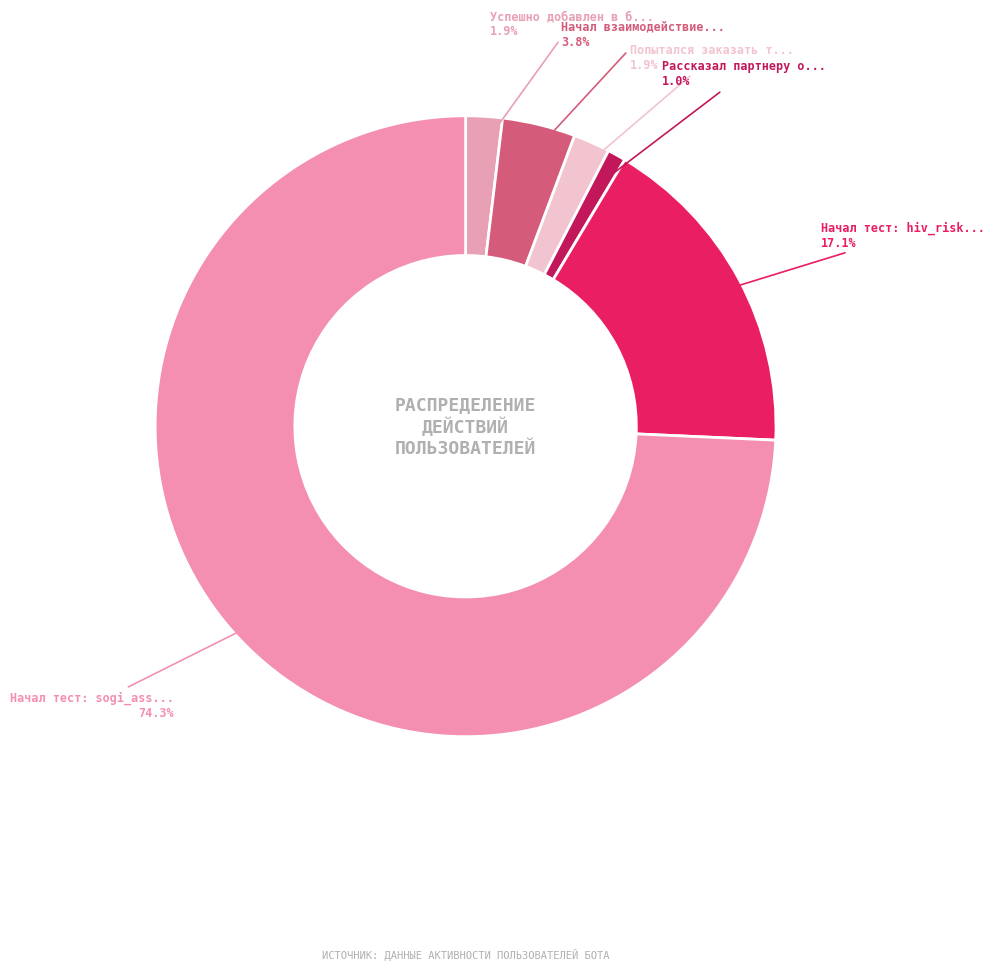

How many segments does this pie chart have?

6